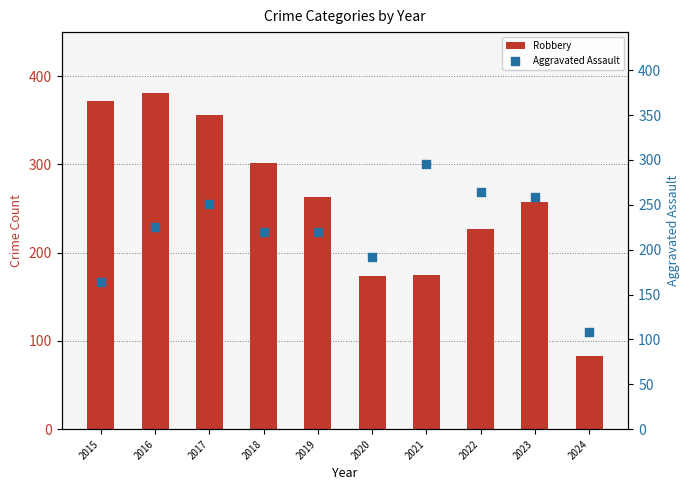

Which series reaches the maximum Y coordinate?

Robbery